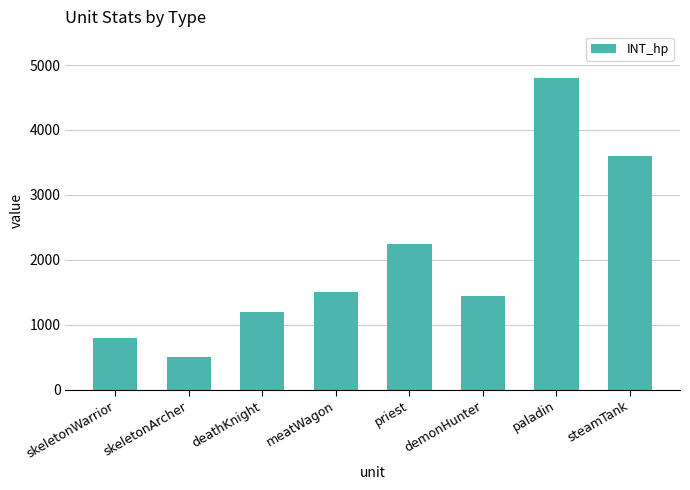

What is the value of the 3rd bar from the left?

1200